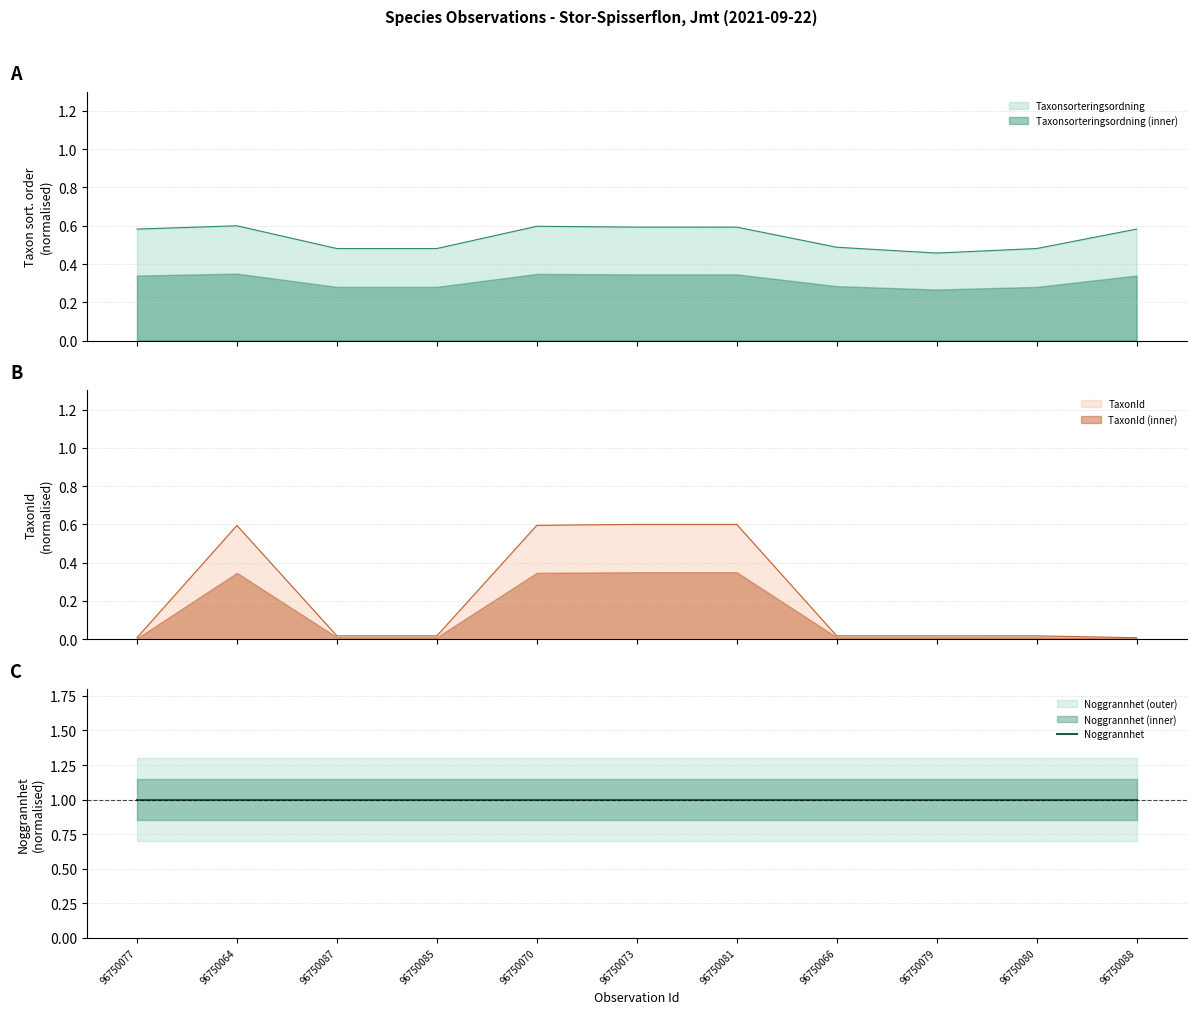

What position from the left is 96750088?

11